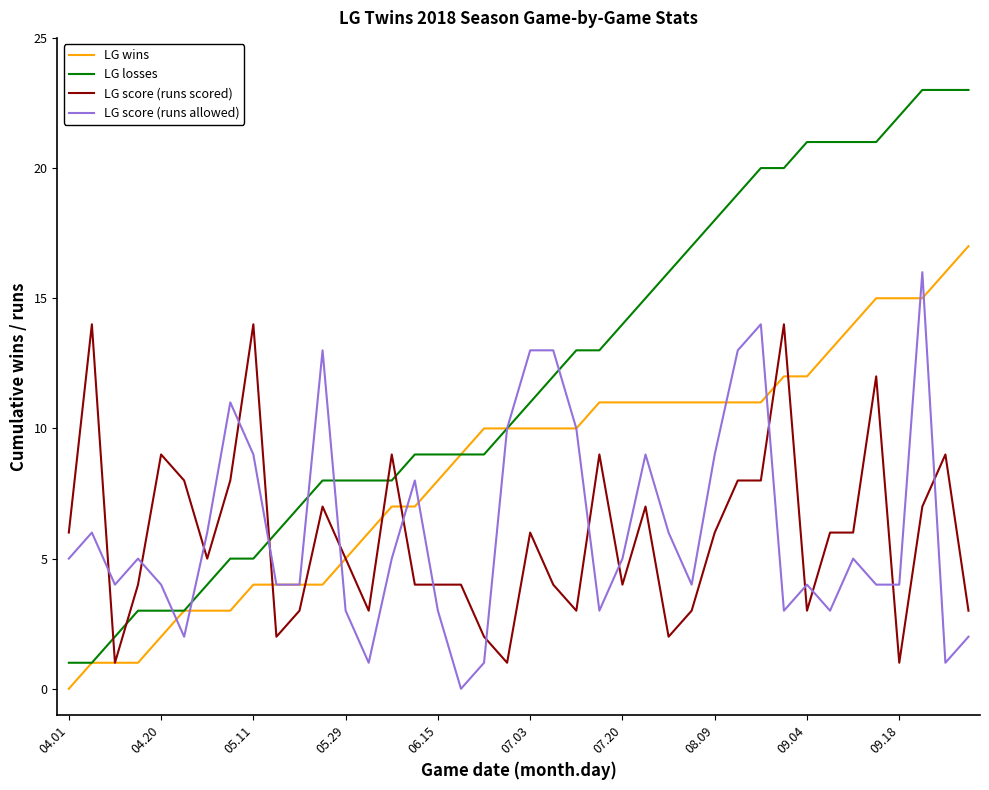

Which series has the largest total across all categories?

LG losses